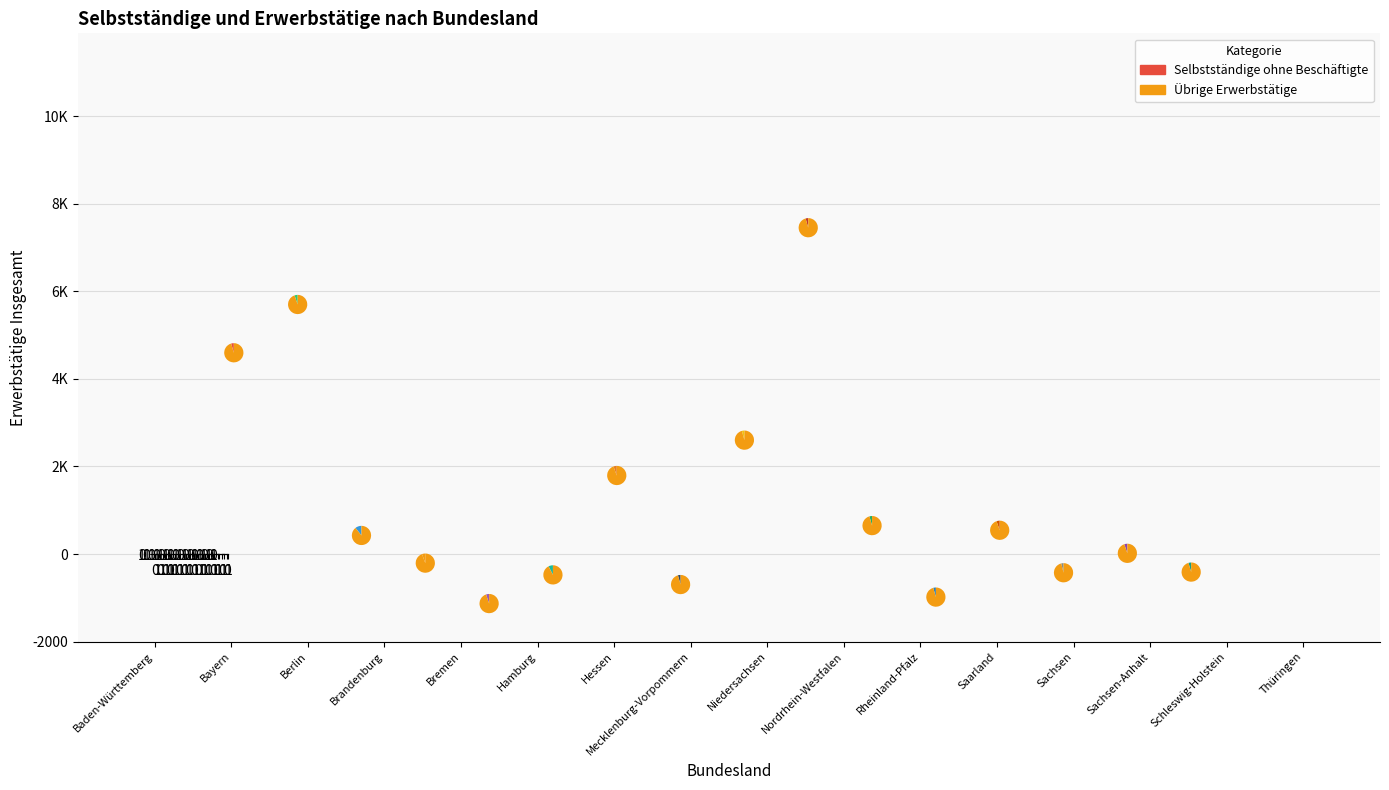

How many slices are in this pie chart?

16